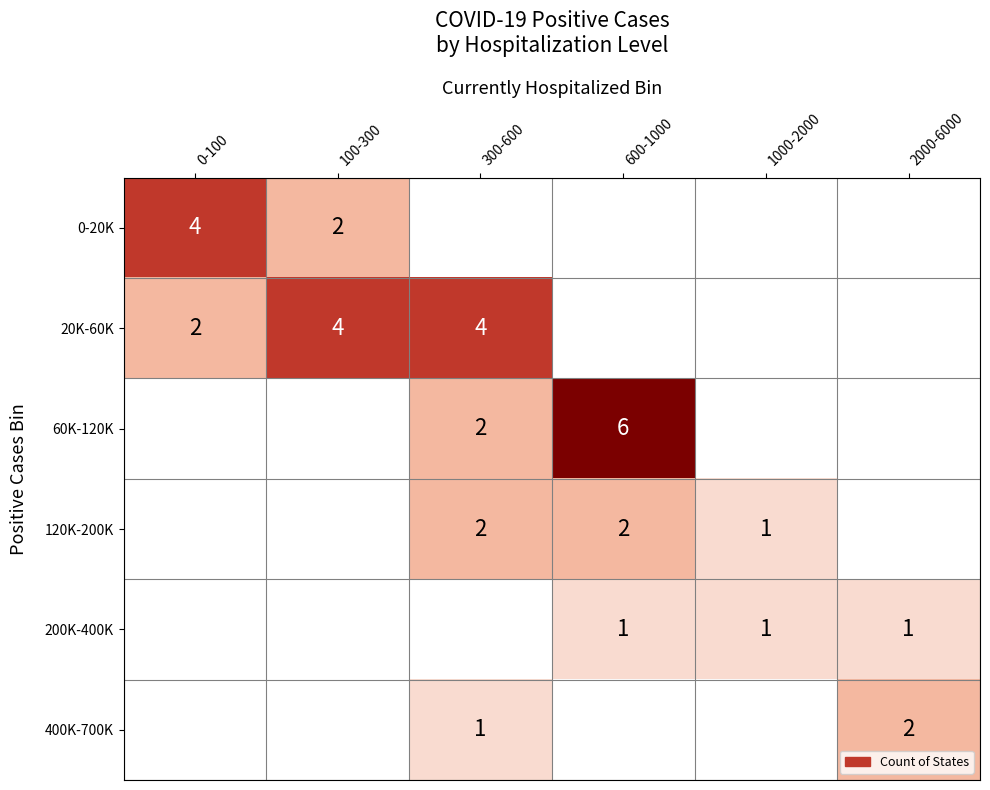

At which category is the sum across all series the highest?

300-600